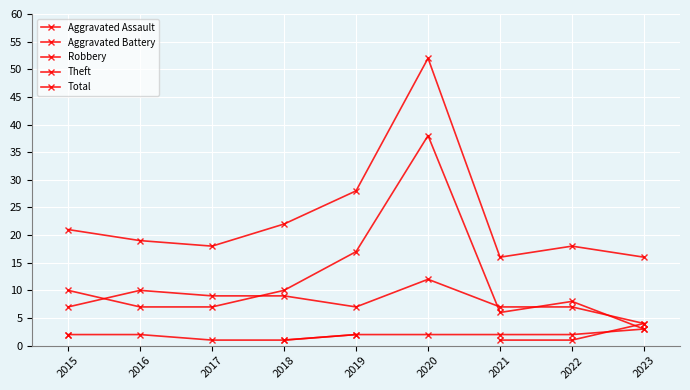

Rank the series by their maximum value, from highest to lowest.

Total, Theft, Robbery, Aggravated Assault, Aggravated Battery